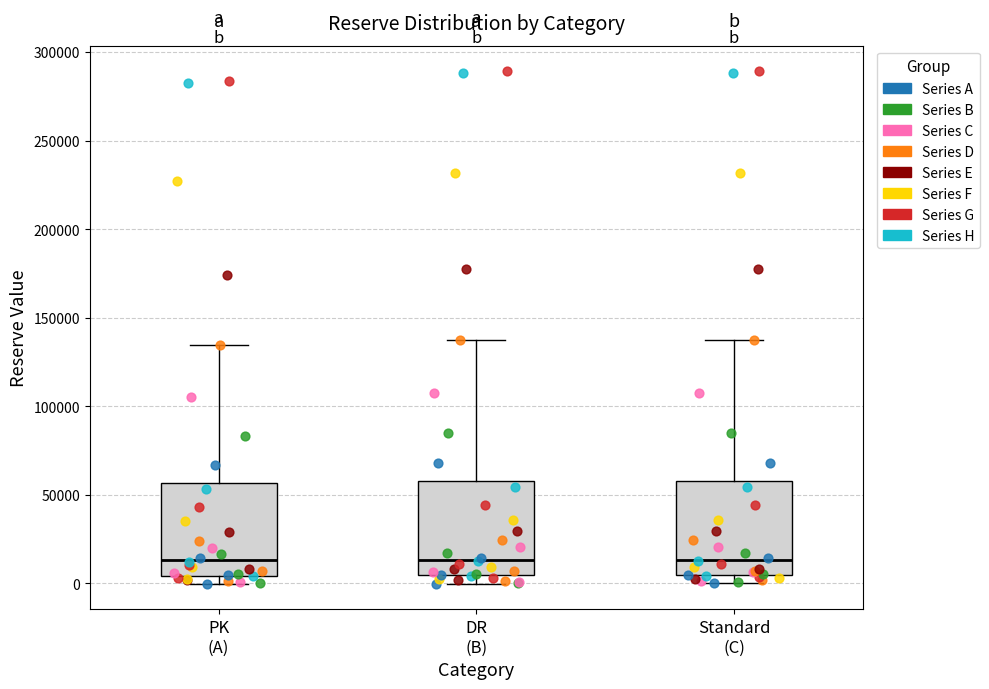

Where does the median line of the box for PK (A) sit on the y-axis? The values are not printed on the chart, so give them approximately, as read against the axis.

15000